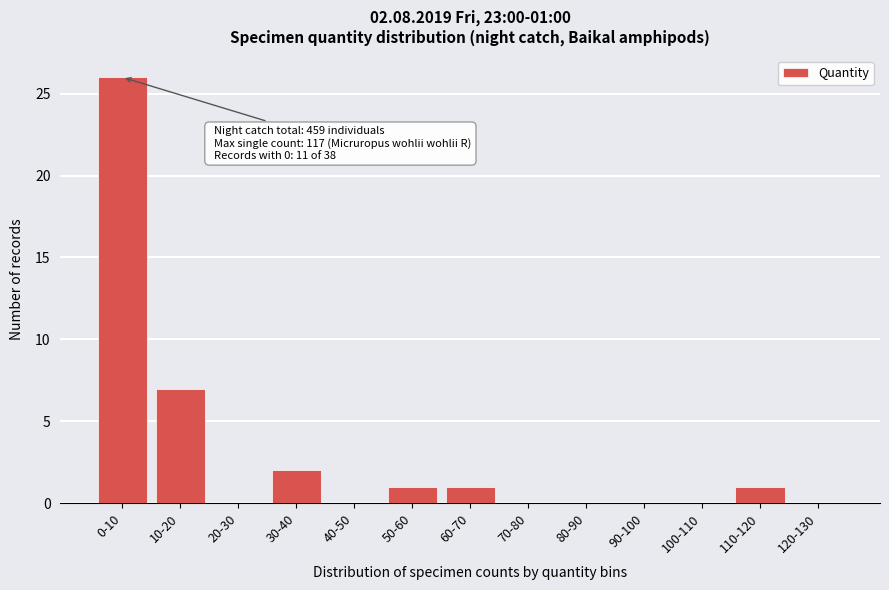

Reading left to right, extract all data points from this chart.

0-10=26	10-20=7	20-30=0	30-40=2	40-50=0	50-60=1	60-70=1	70-80=0	80-90=0	90-100=0	100-110=0	110-120=1	120-130=0